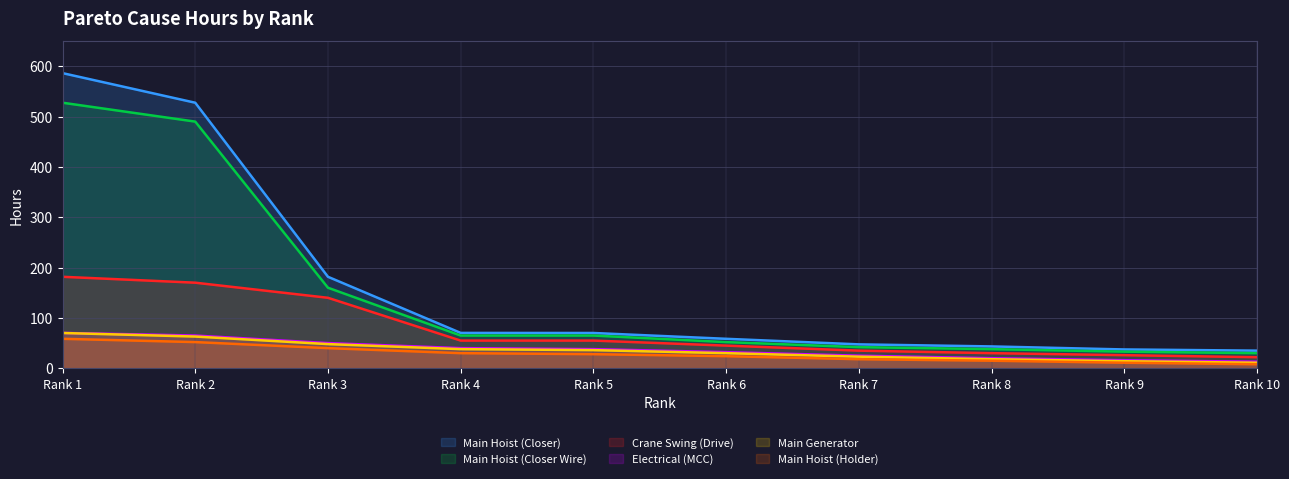

Does the chart have visible grid lines?

Yes